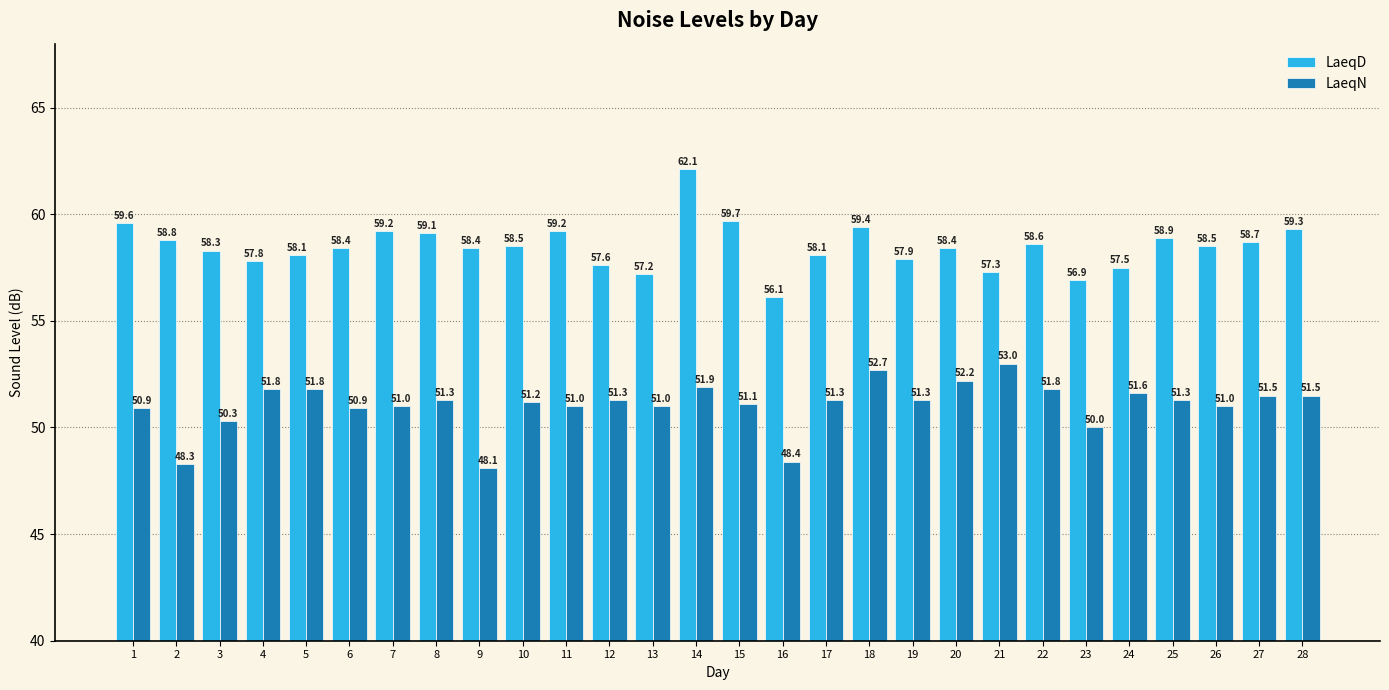

At how many categories does at least one series exceed 54?

28